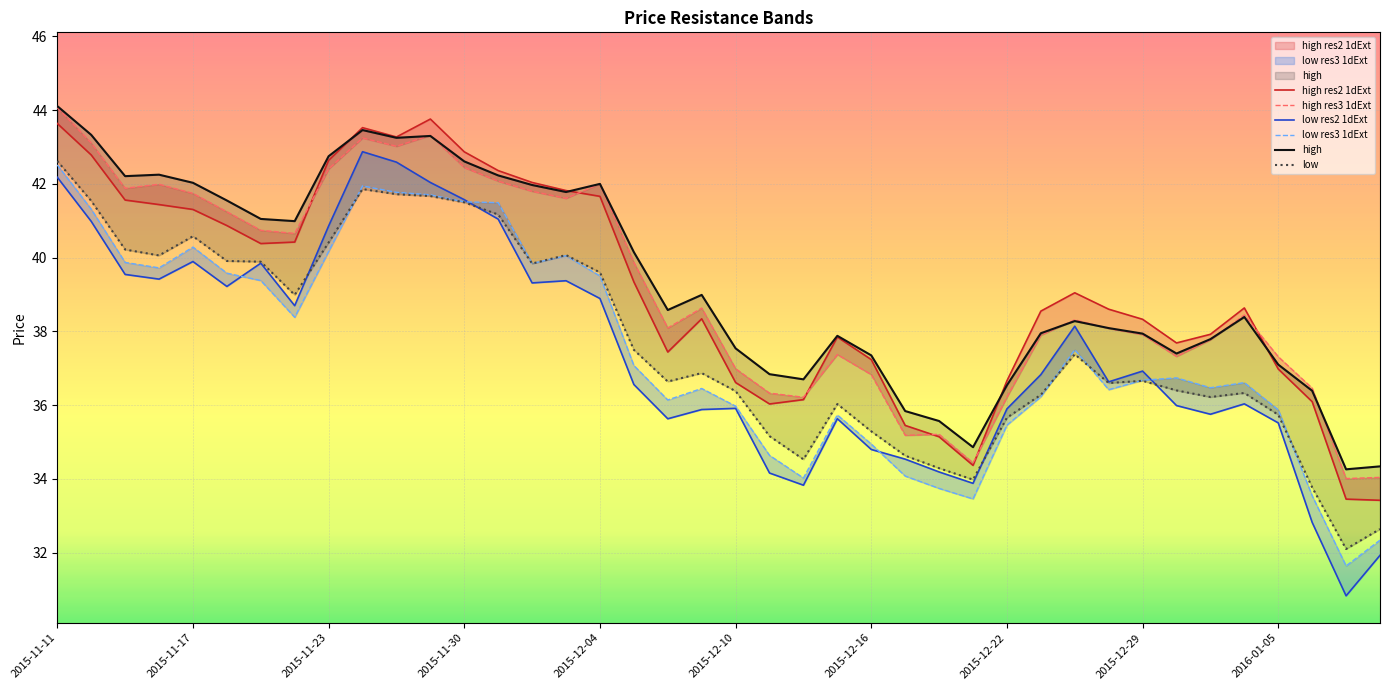

Rank the series at 17 from lowest to highest value.

low res2 1dExt, low res3 1dExt, low, high res2 1dExt, high res3 1dExt, high